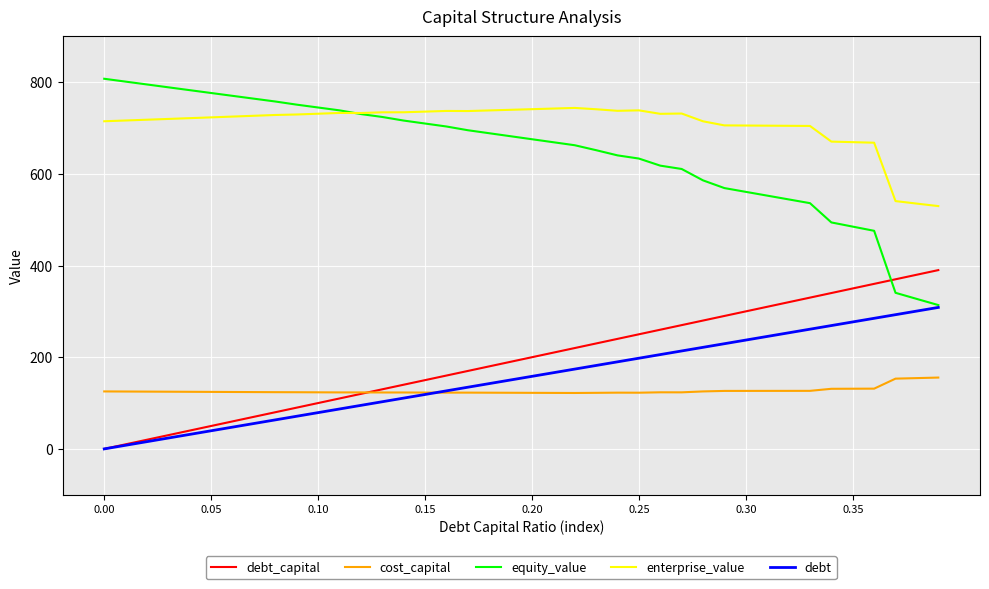

Which series has the largest total across all categories?

enterprise_value